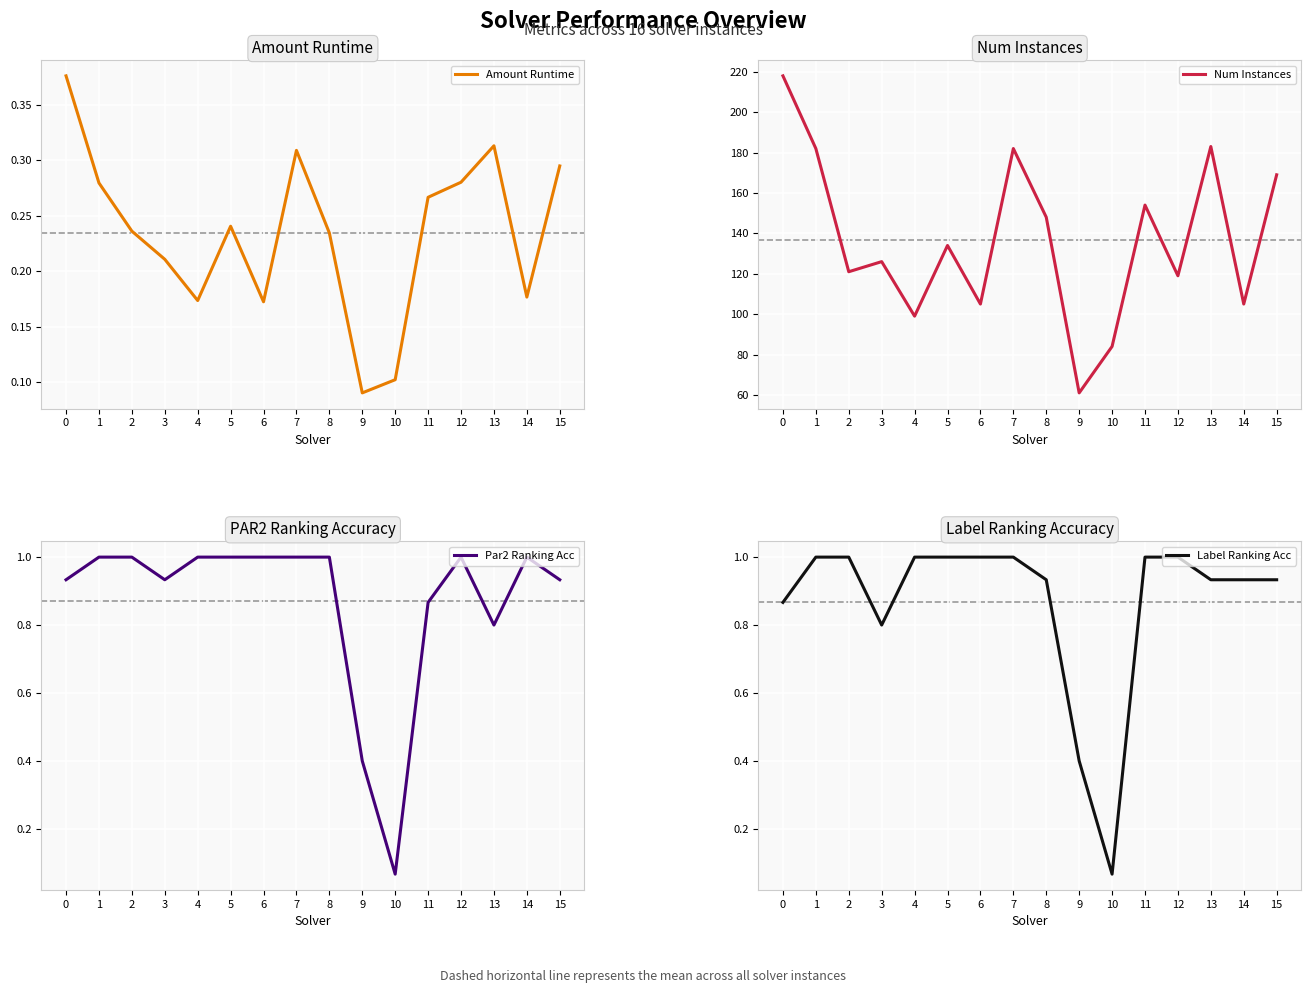

At which category does Par2 Ranking Acc reach its first local valley?

3